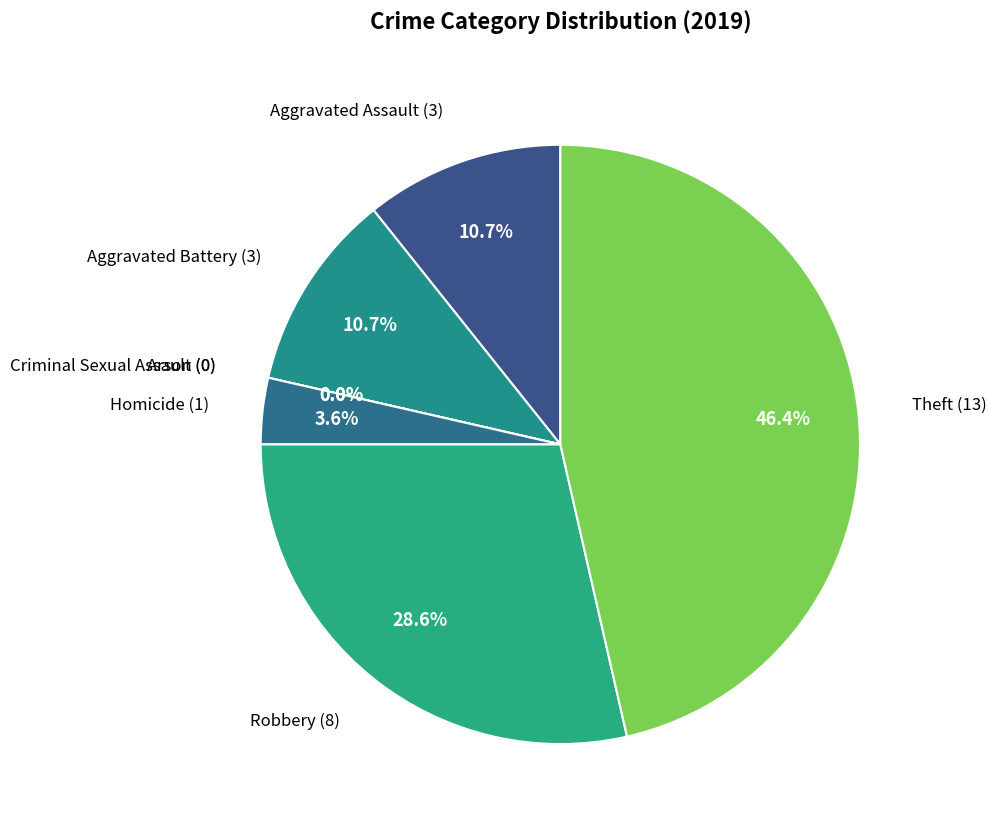

Is it true that Aggravated Battery is 1% of the pie?

False